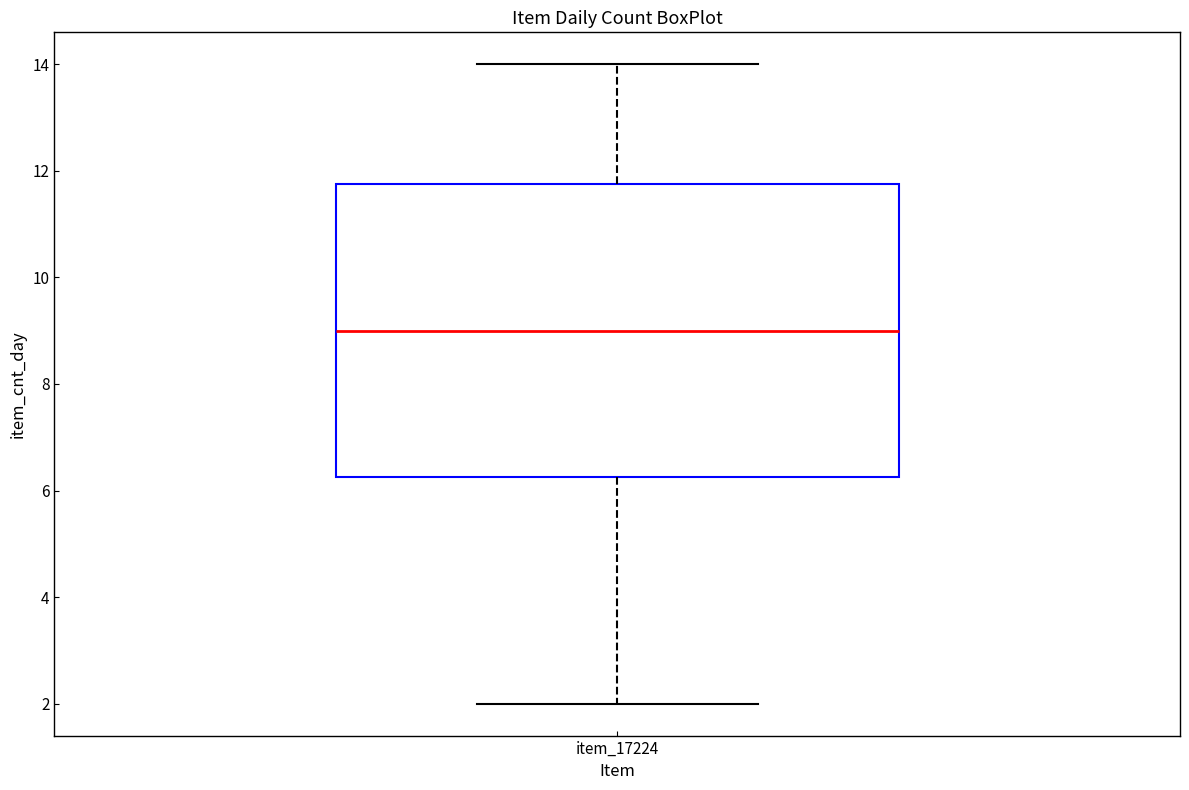

Transcribe this box plot: give where the median line is, the range the box spans, and where the two whiskers end, as read against the y-axis. The values are not printed on the chart, so give them approximately, as read against the axis.

median 9.0, box 6.2 to 11.8, whiskers 2.0 to 14.0